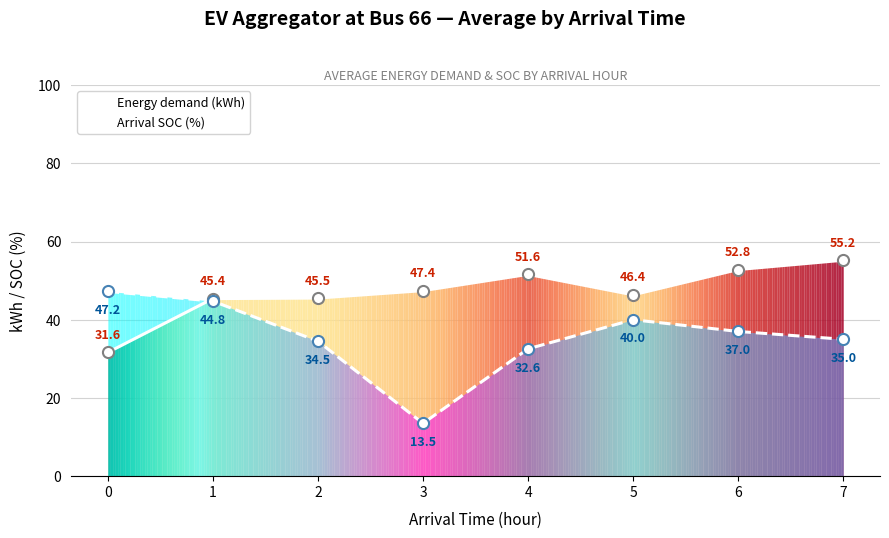

Between which two adjacent categories do Arrival SOC (%) and Energy demand (kWh) first intersect?

0 and 1